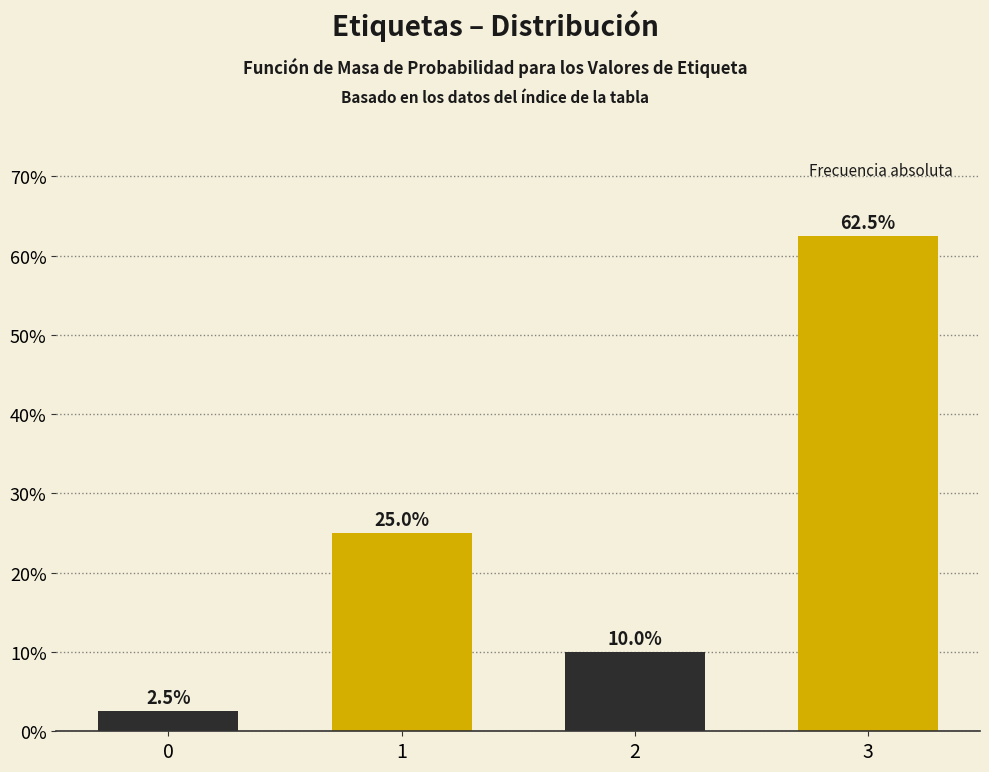

Reading right to left, transcribe all the data shown in this chart.

62.5	10.0	25.0	2.5